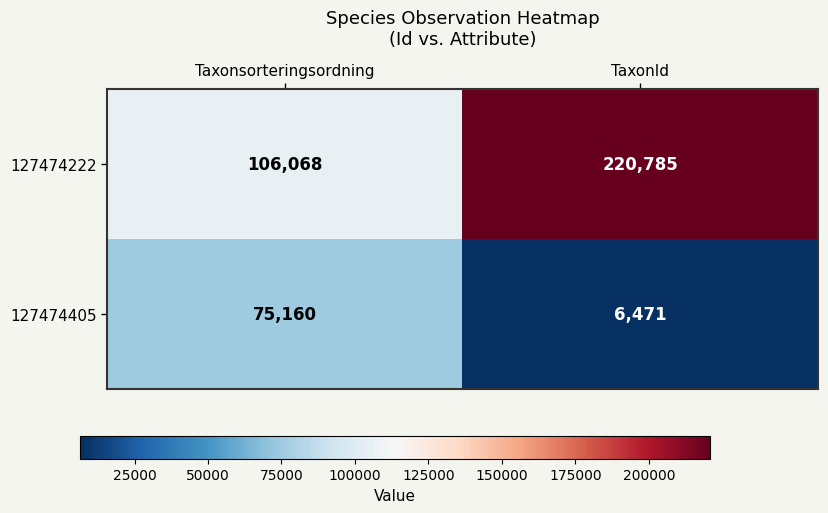

Rank the series by their maximum value, from lowest to highest.

127474405, 127474222